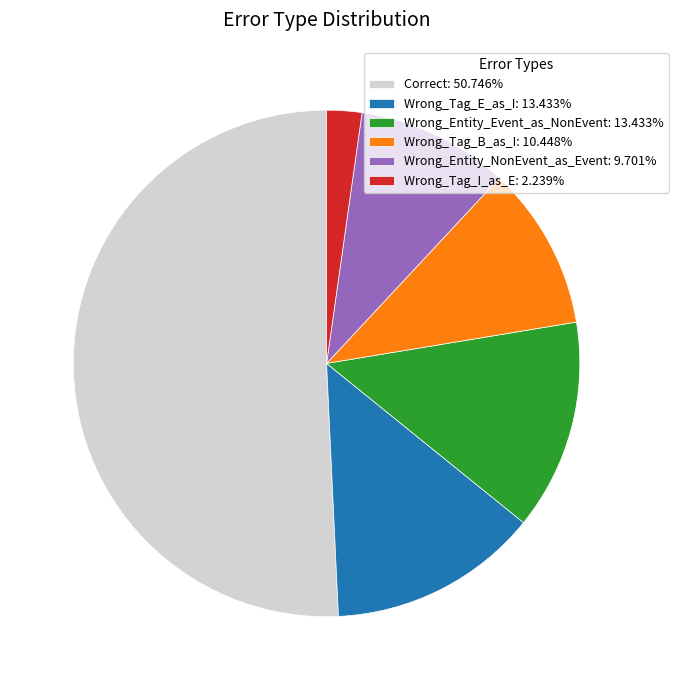

The Wrong_Entity_NonEvent_as_Event slice represents 3% of the pie. True or false?

False